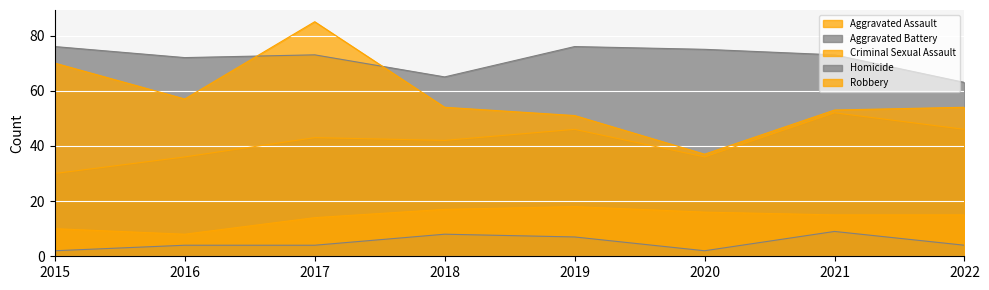

What is the difference between the second highest and minimum values in the Homicide series?

6